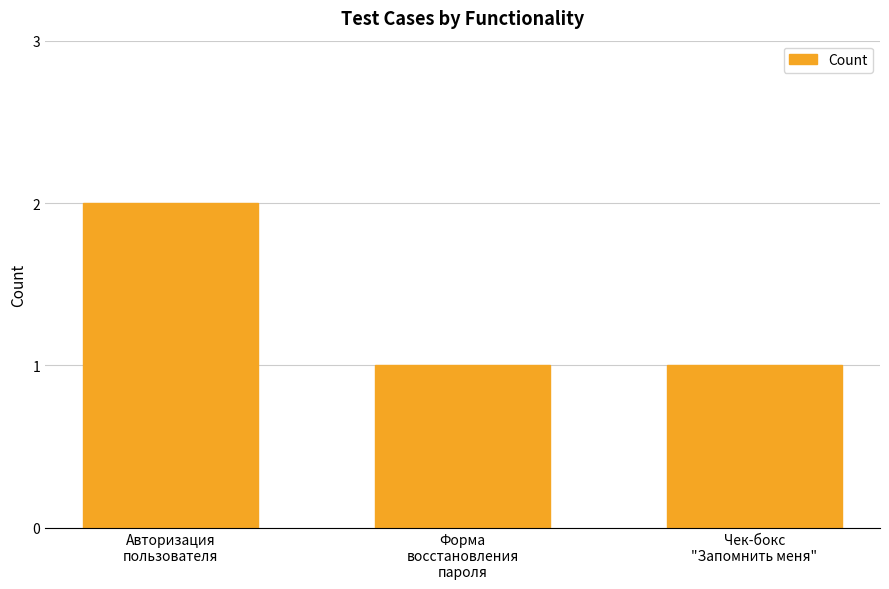

How many series are shown in this chart?

1